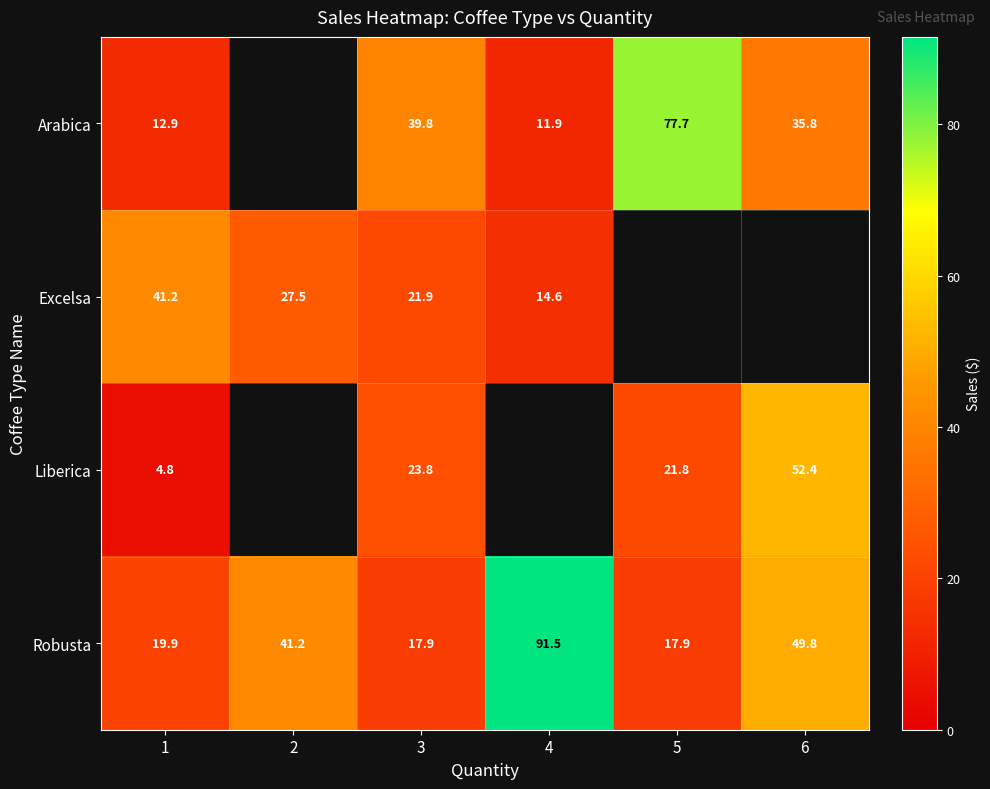

What is the greatest value displayed?

91.5